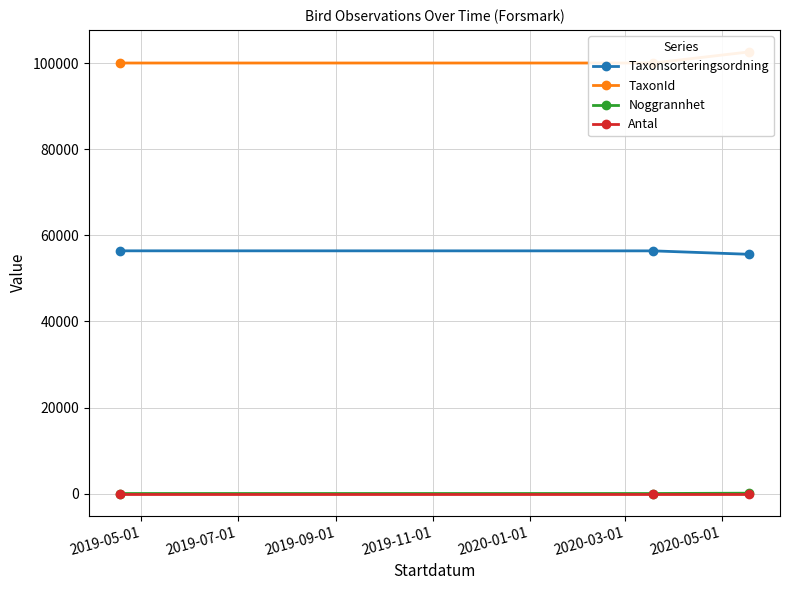

Between 2019-05-01 and 2019-09-01, which is larger?

2019-05-01